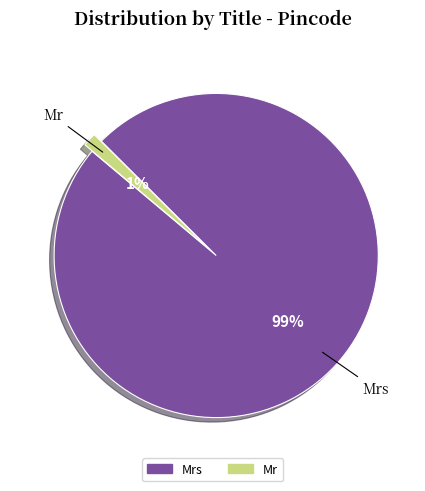

Is there a majority slice in this chart?

Yes